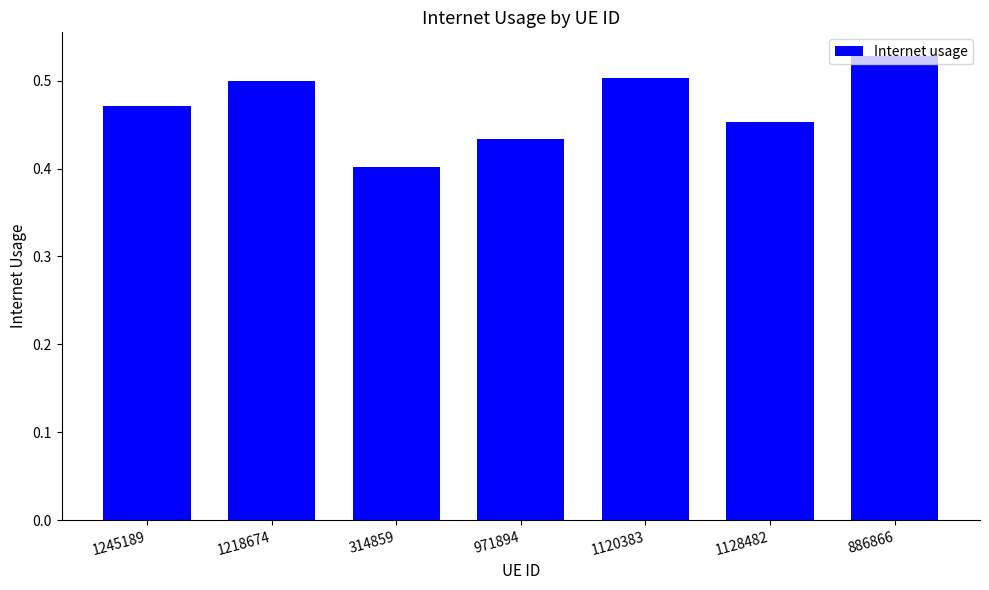

Is it true that the value at 1120383 is 0.5?

True